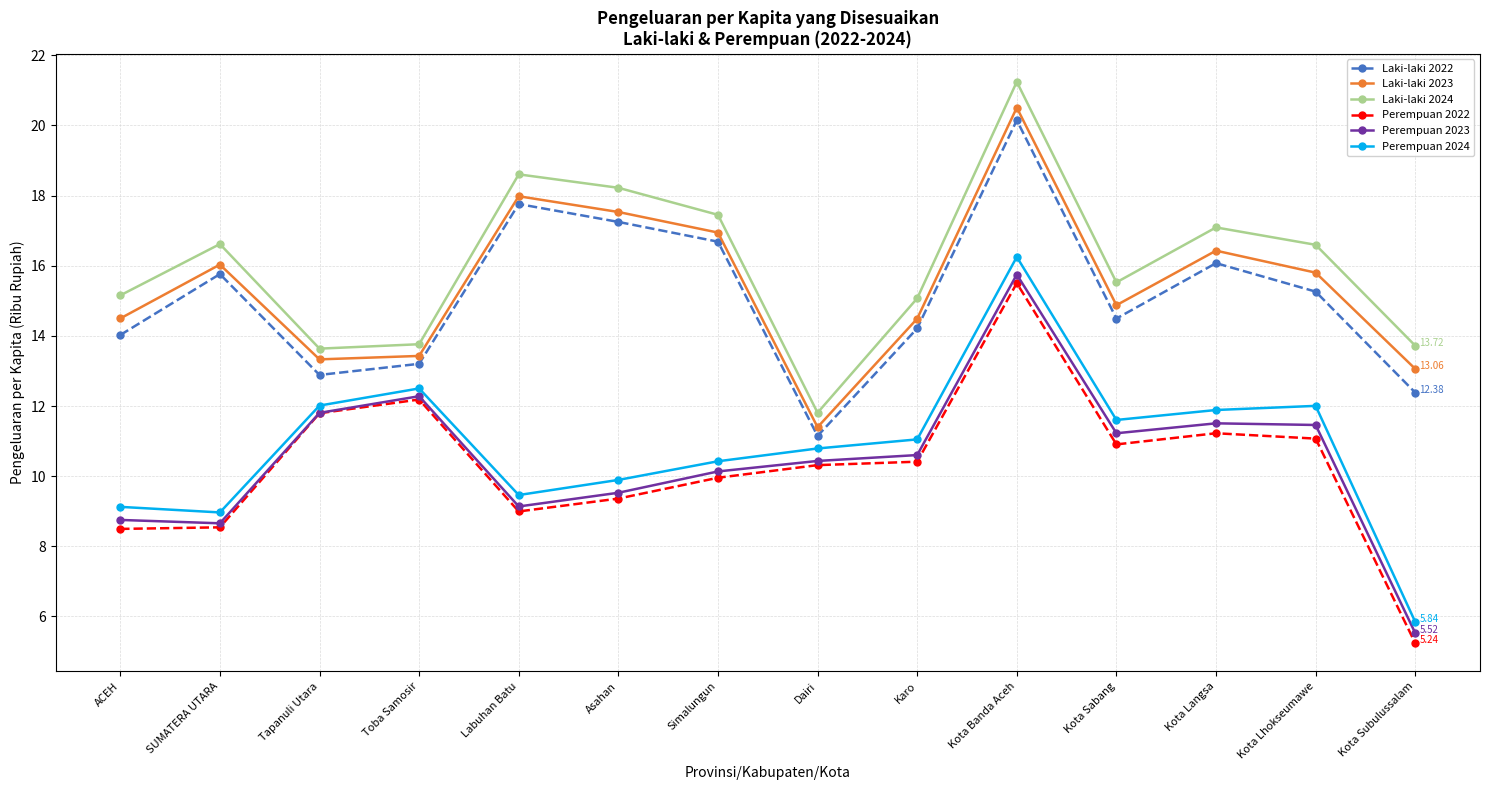

Which series changed the most between Karo and Kota Lhokseumawe?

Laki-laki 2024